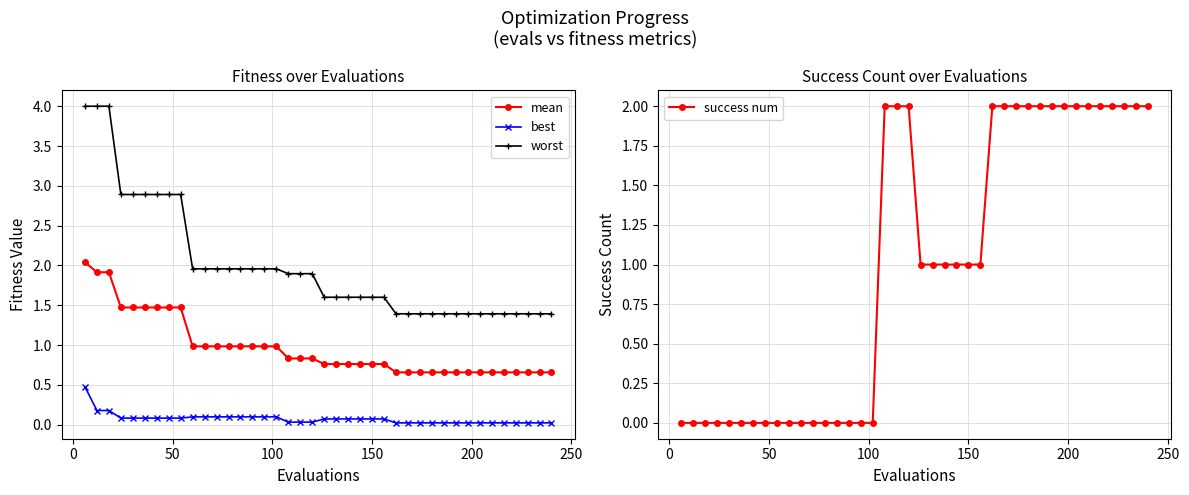

What is the sum of all worst values?

79.8